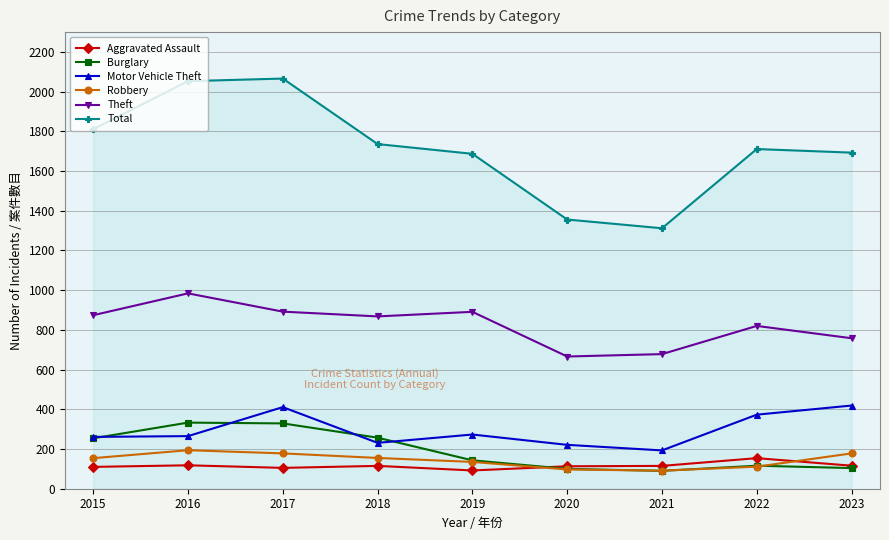

What are all the series names shown in the legend?

Aggravated Assault, Burglary, Motor Vehicle Theft, Robbery, Theft, Total